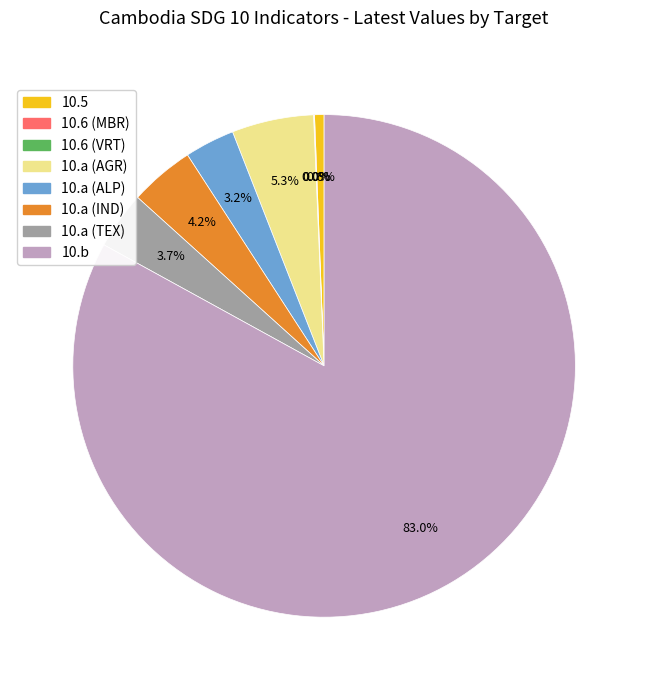

Is there any slice that represents more than half of the pie?

Yes